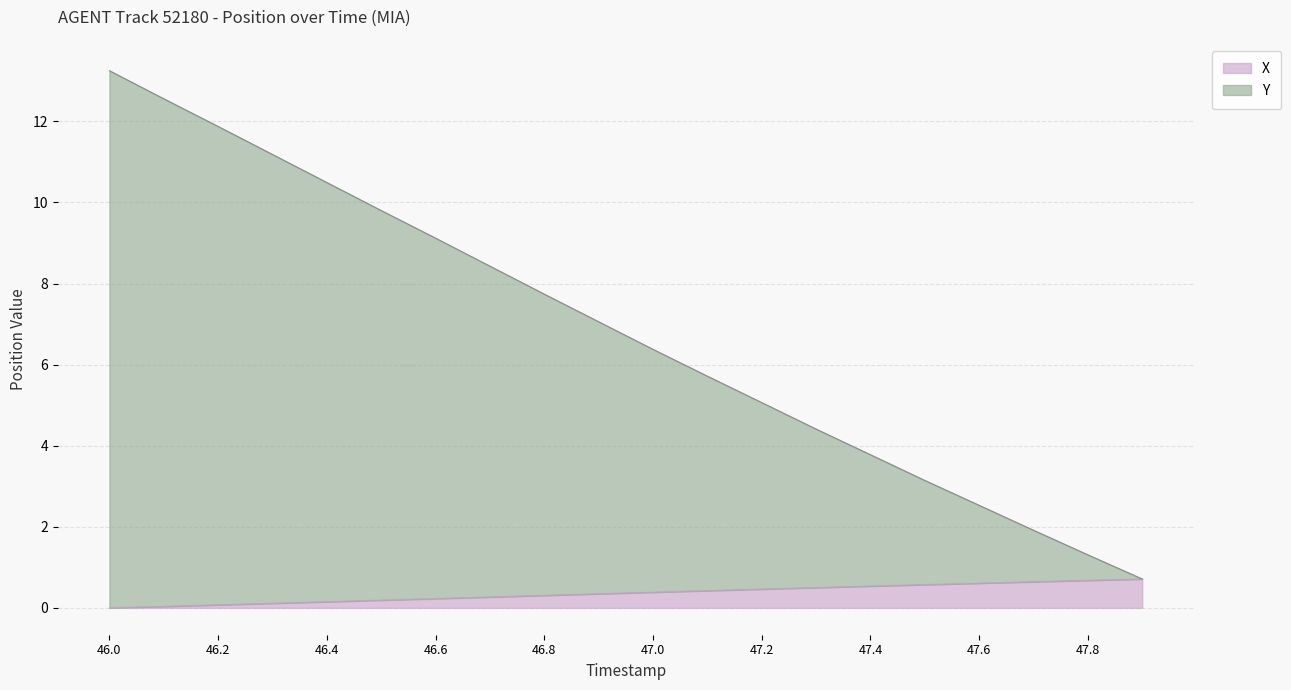

How many lines are shown in the chart?

2